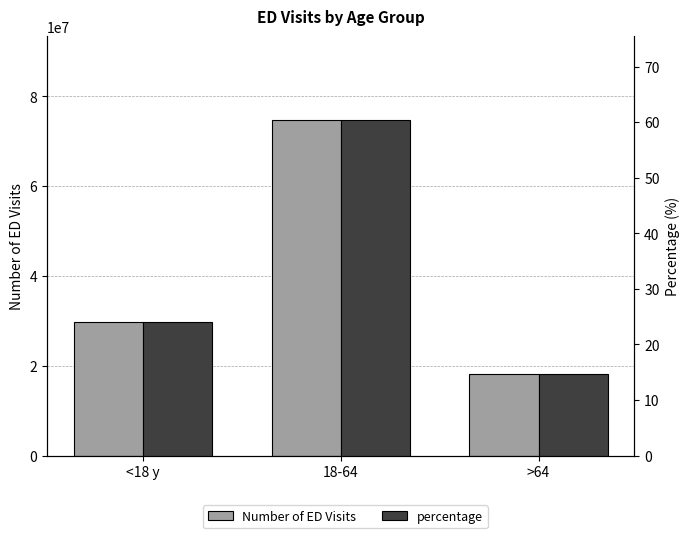

List the series in order of their peak value, highest first.

Number of ED Visits, percentage